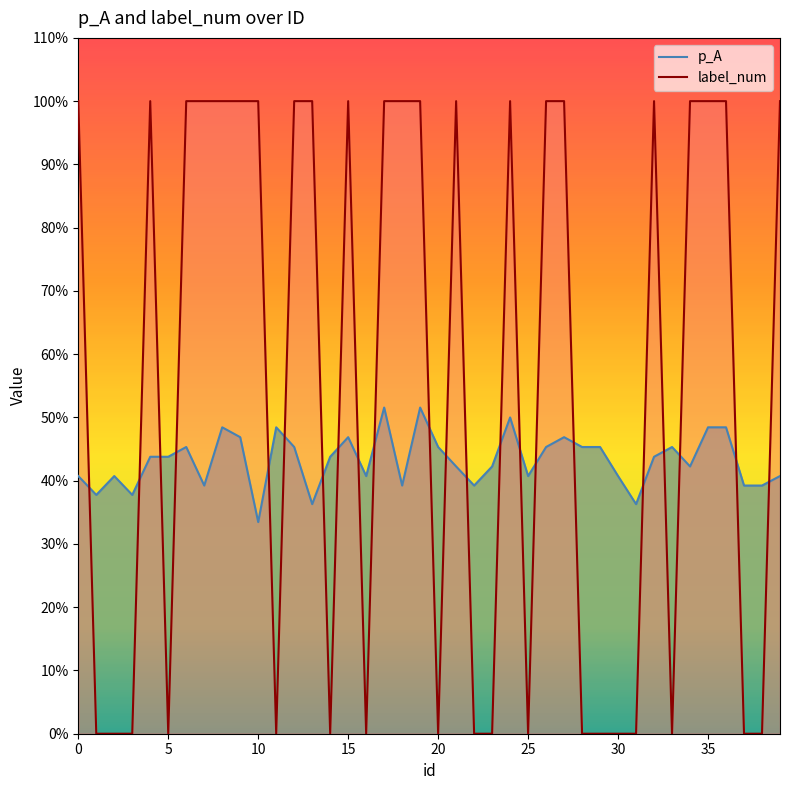

True or false: label_num and p_A intersect in this chart.

True